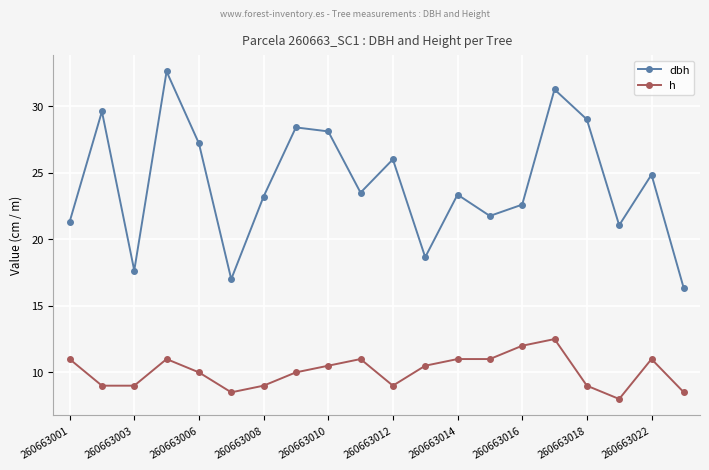

What are all the series names shown in the legend?

dbh, h